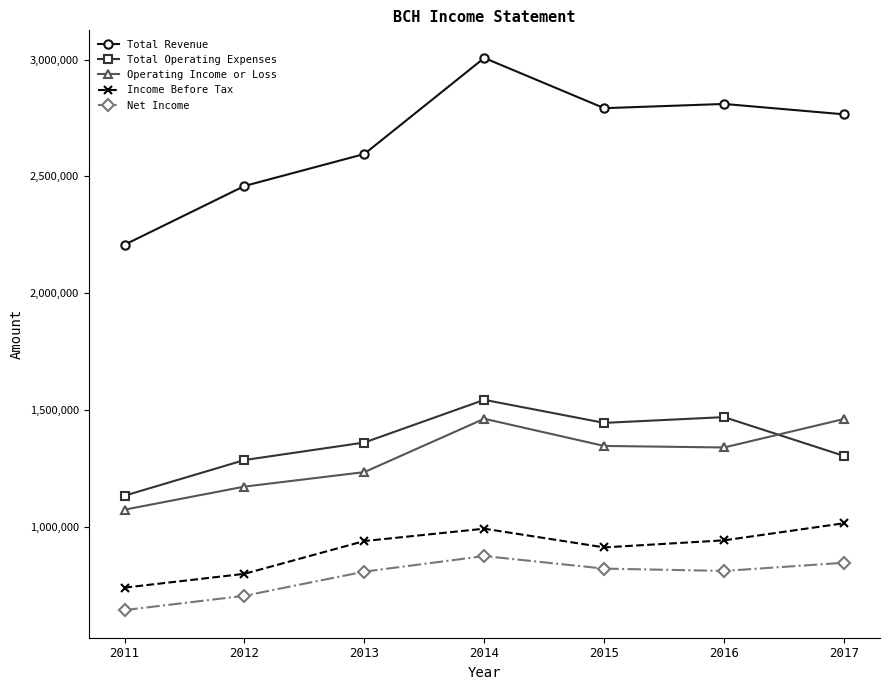

The value of Income Before Tax at 2016 is 942700. True or false?

True